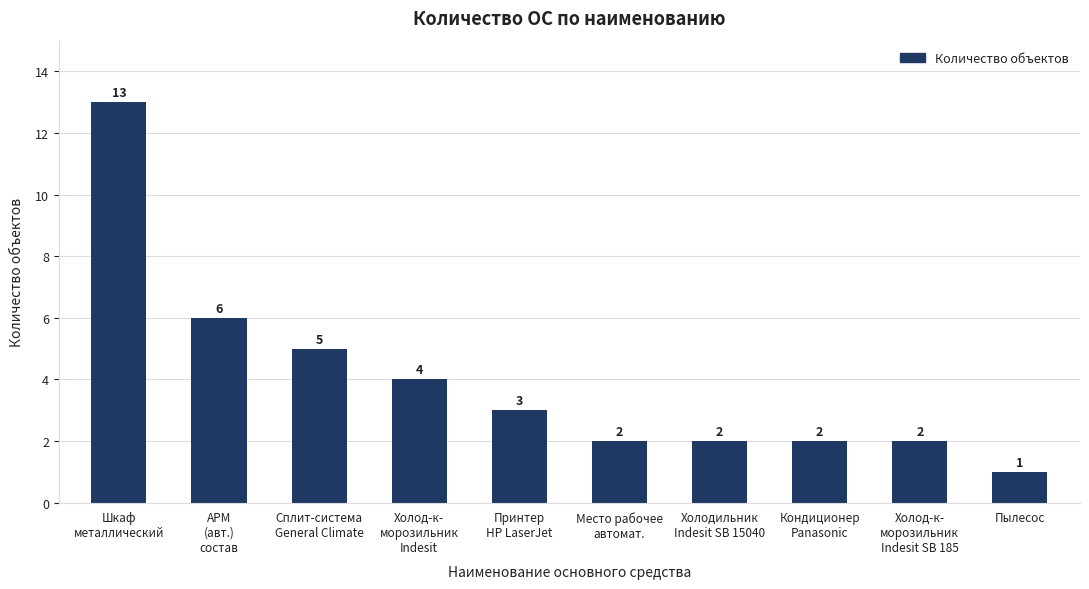

What is the value of the 5th bar from the left?

3